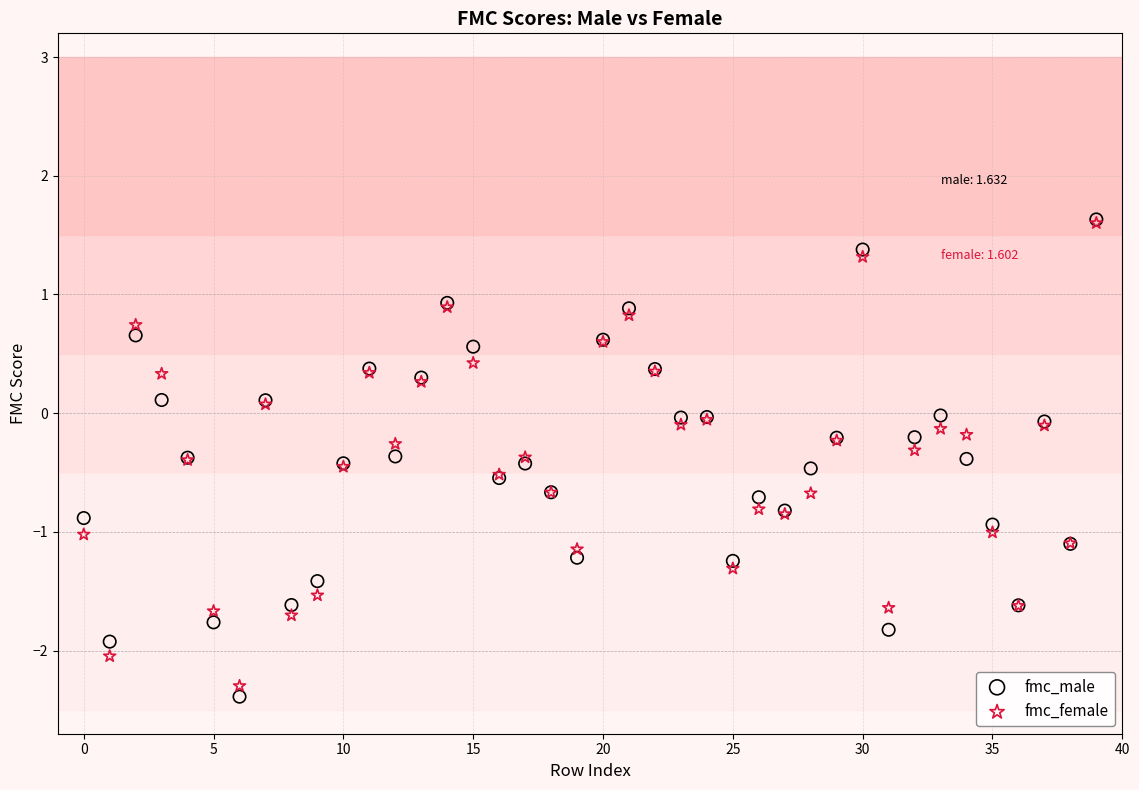

What are all the series names shown in the legend?

fmc_male, fmc_female